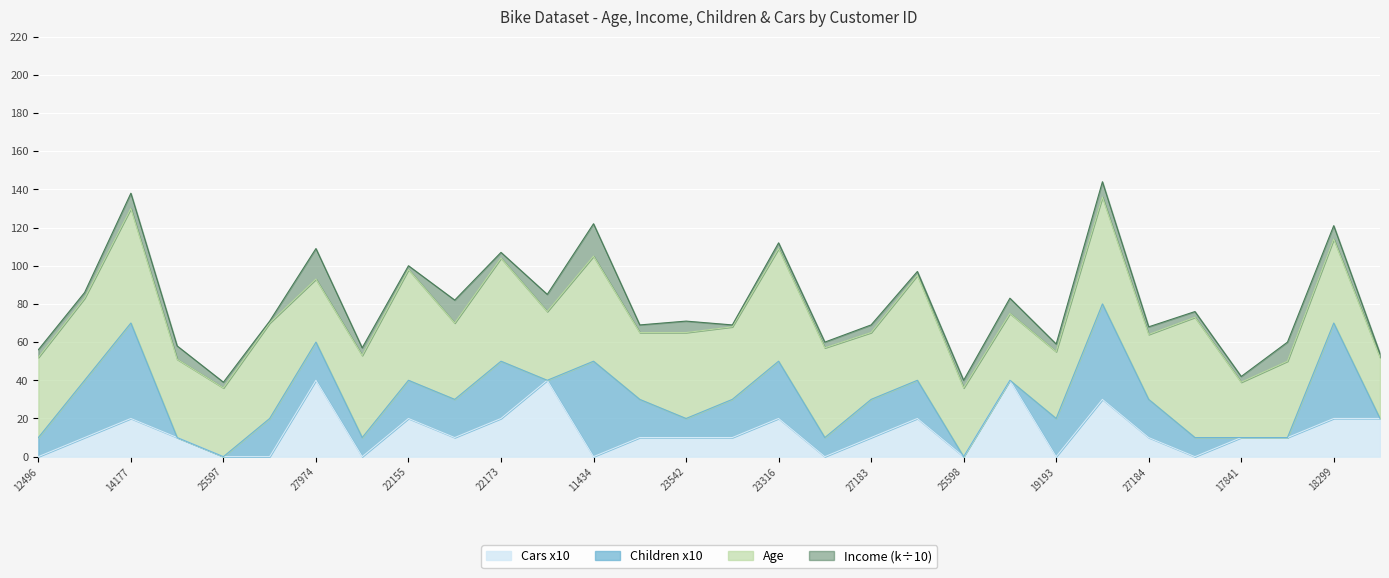

How many times do Income (k) and Age cross each other?

14